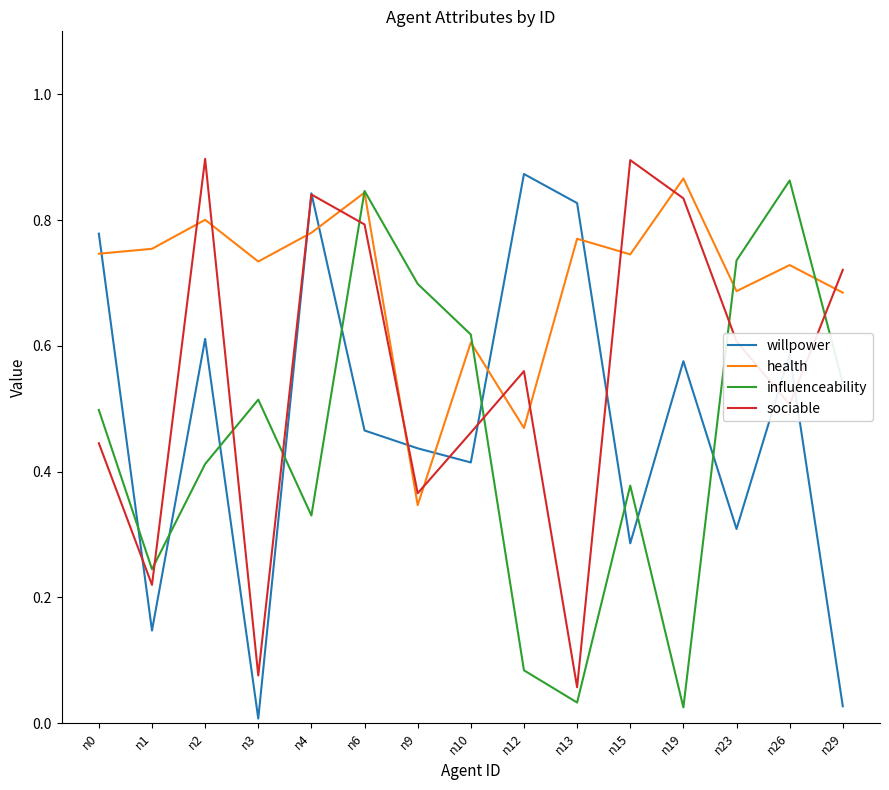

Which series has the largest total across all categories?

health